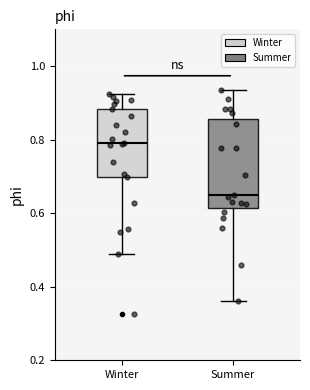

Reading left to right, transcribe this box plot: for each box, give where its median line is, the range the box spans, and where its two whiskers end, as read against the y-axis. The values are not printed on the chart, so give them approximately, as read against the axis.

Winter: median 0.80, box 0.70 to 0.88, whiskers 0.50 to 0.92
Summer: median 0.66, box 0.62 to 0.86, whiskers 0.36 to 0.94